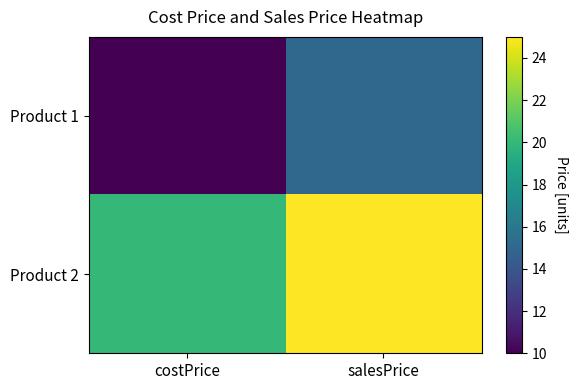

Between costPrice and salesPrice, which series saw the biggest shift?

Product 1